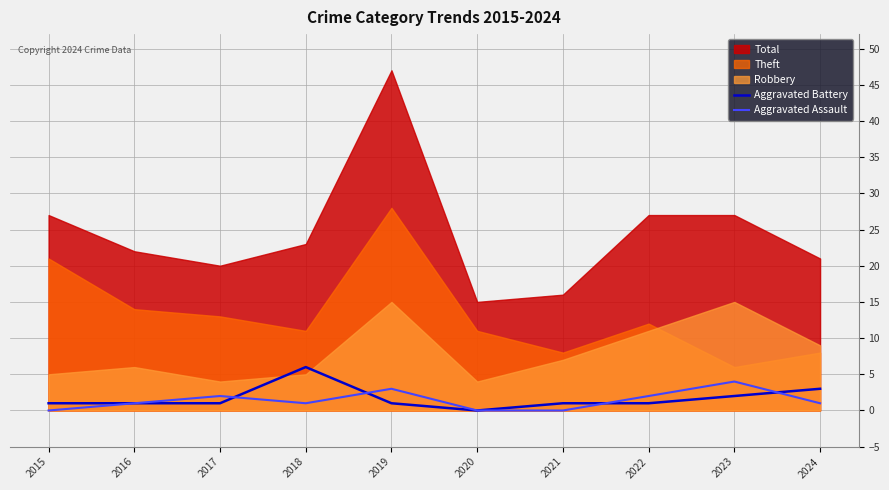

Is the value of Aggravated Assault at 2015 greater than the value of Aggravated Battery at 2023?

No